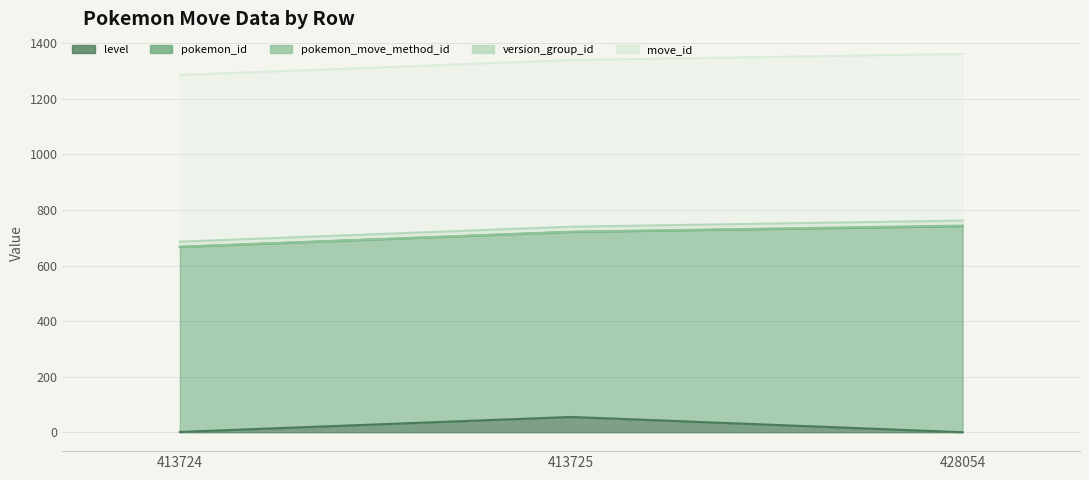

Reading right to left, transcribe all the data shown in this chart.

level: 0	55	1
pokemon_id: 742	666	666
pokemon_move_method_id: 2	1	1
version_group_id: 18	18	18
move_id: 600	600	600